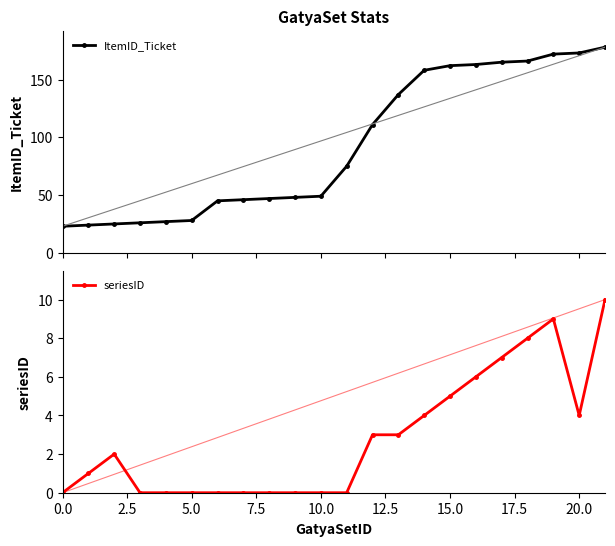

What is the value of the ItemID_Ticket point at the 1st from the left?

23